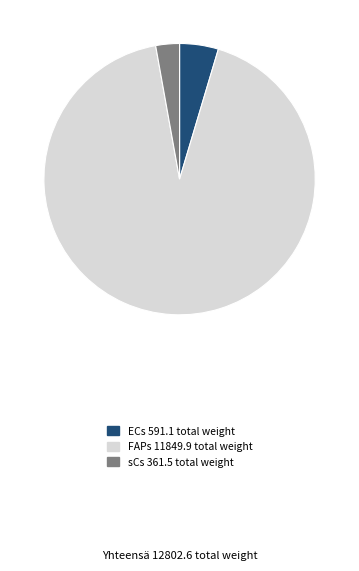

Which slice is the smallest?

sCs